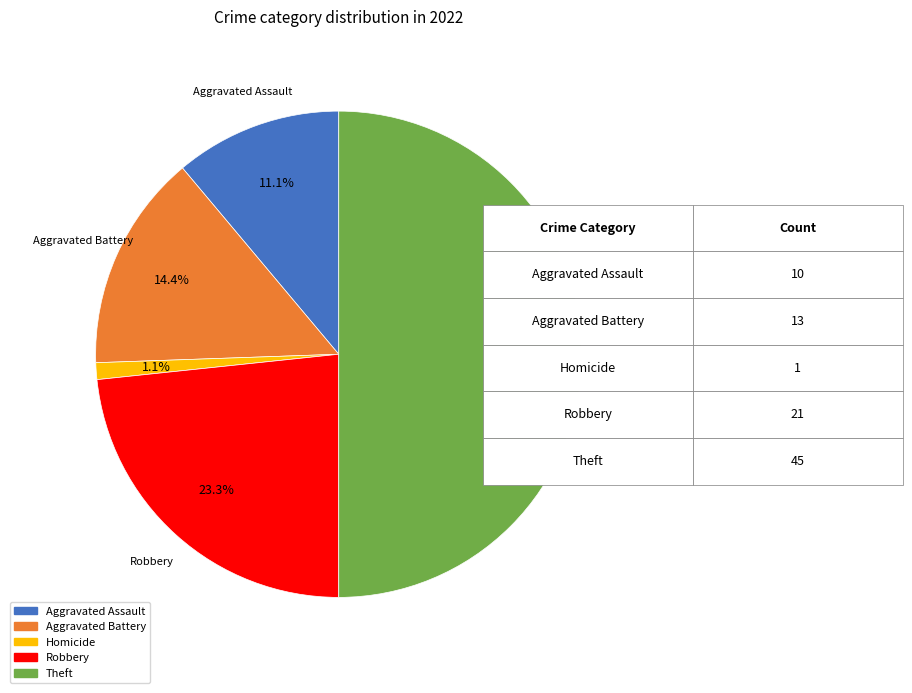

How many segments does this pie chart have?

5